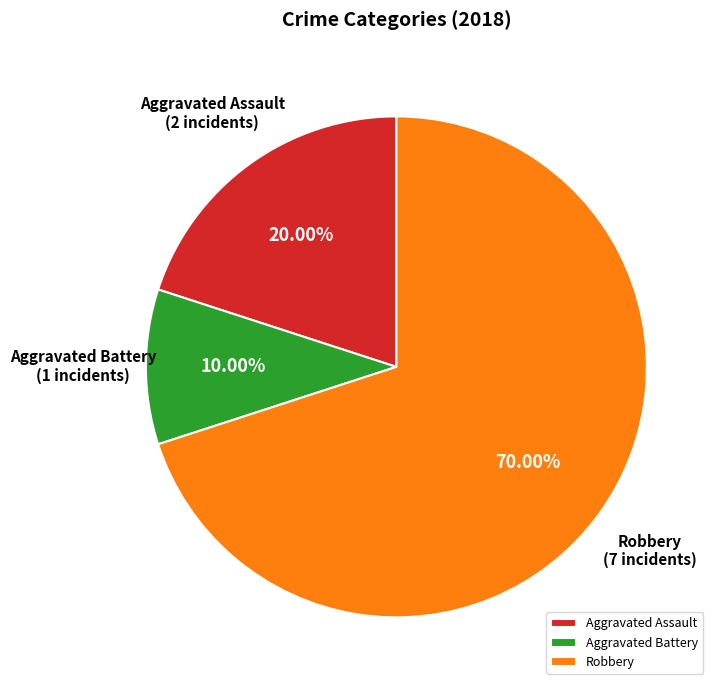

Does any single category account for the majority?

Yes